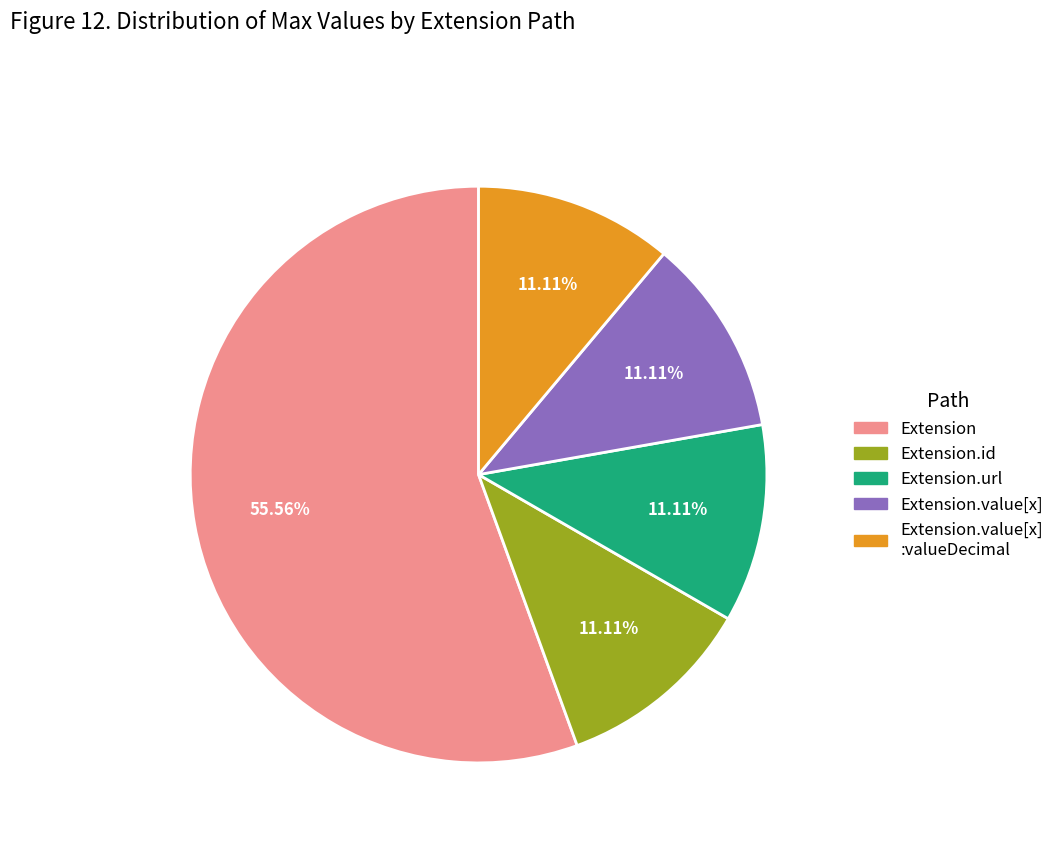

Does any single category account for the majority?

Yes